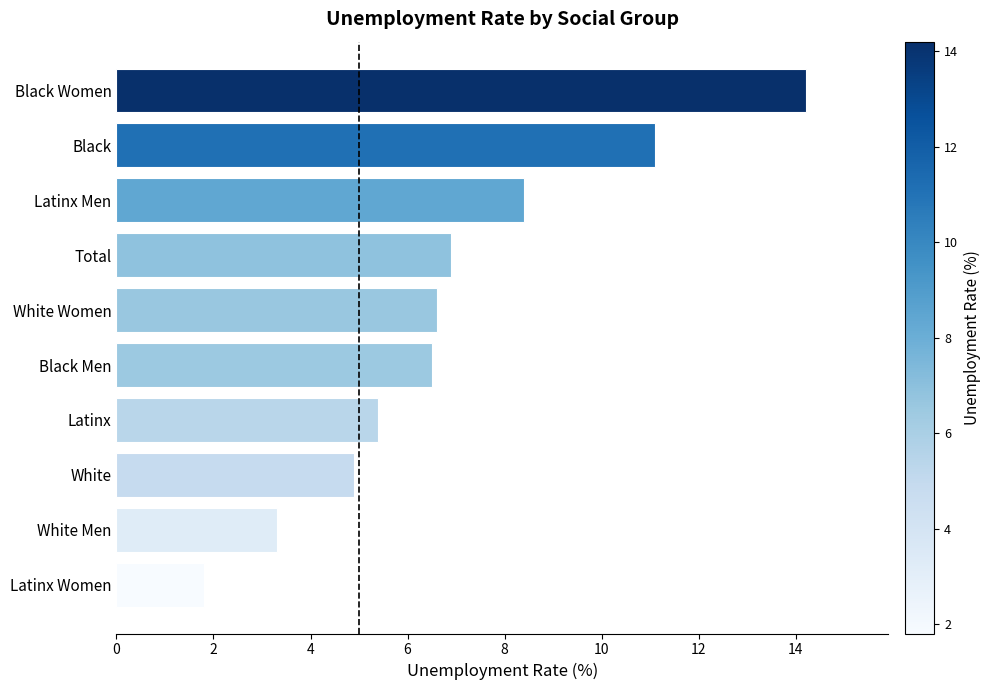

True or false: the data shows 11.1 at Total.

False